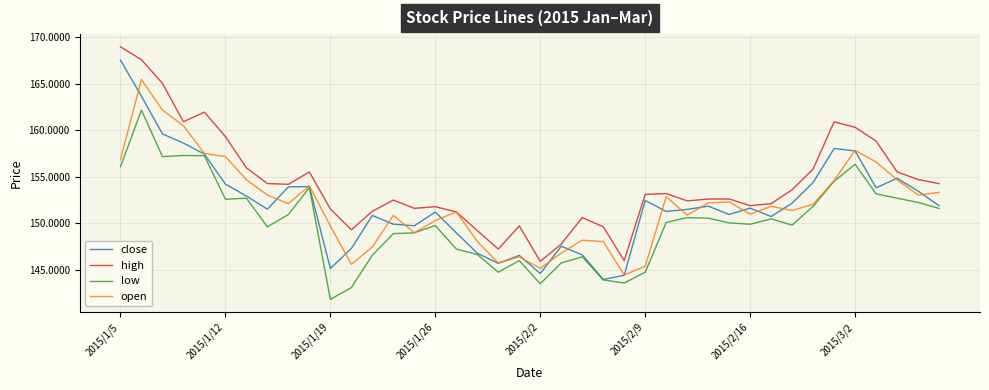

Which series has the largest range (max minus min)?

close